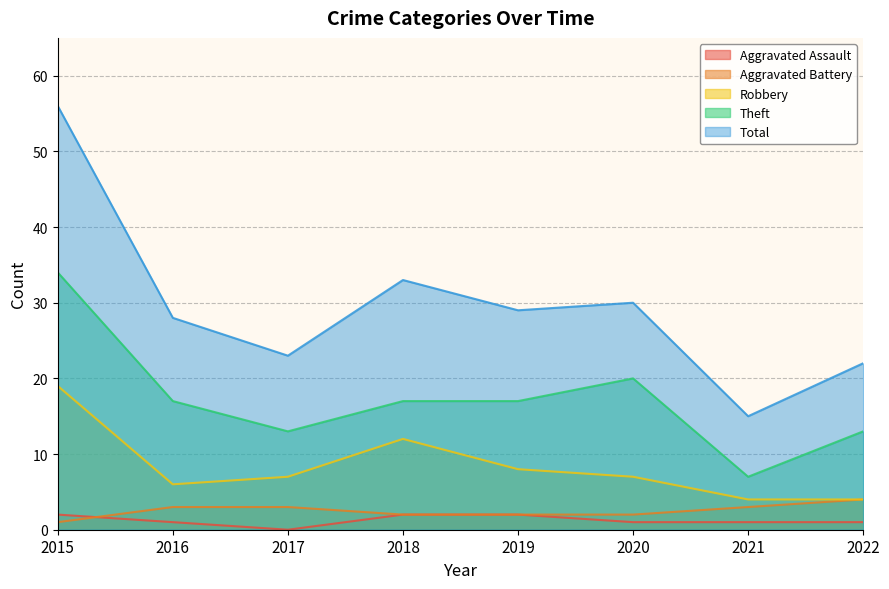

What are all the series names shown in the legend?

Aggravated Assault, Aggravated Battery, Robbery, Theft, Total